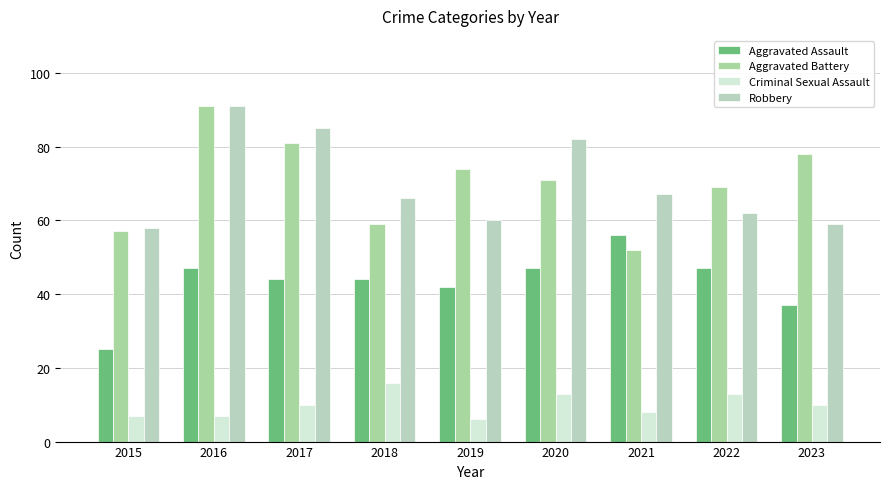

At which category is the sum across all series the highest?

2016